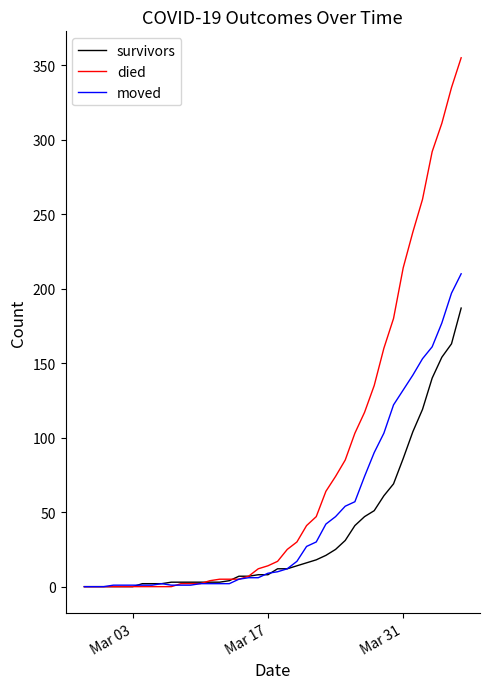

Which series has the largest total across all categories?

died